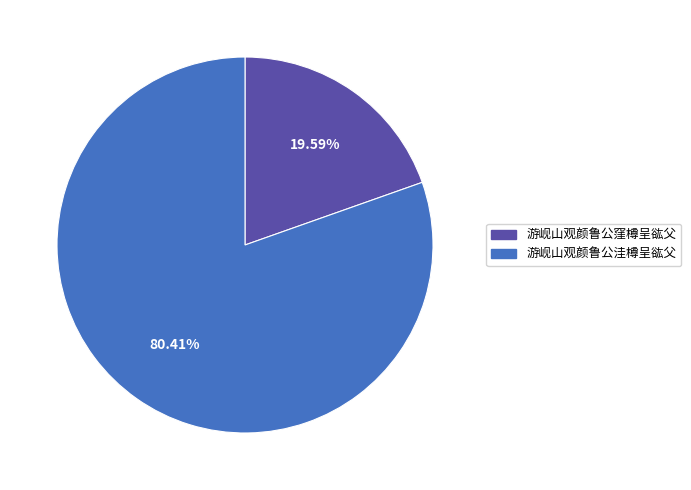

Which has a higher value, 游岘山观颜鲁公窪樽呈谹父 or 游岘山观颜鲁公洼樽呈谹父?

游岘山观颜鲁公洼樽呈谹父